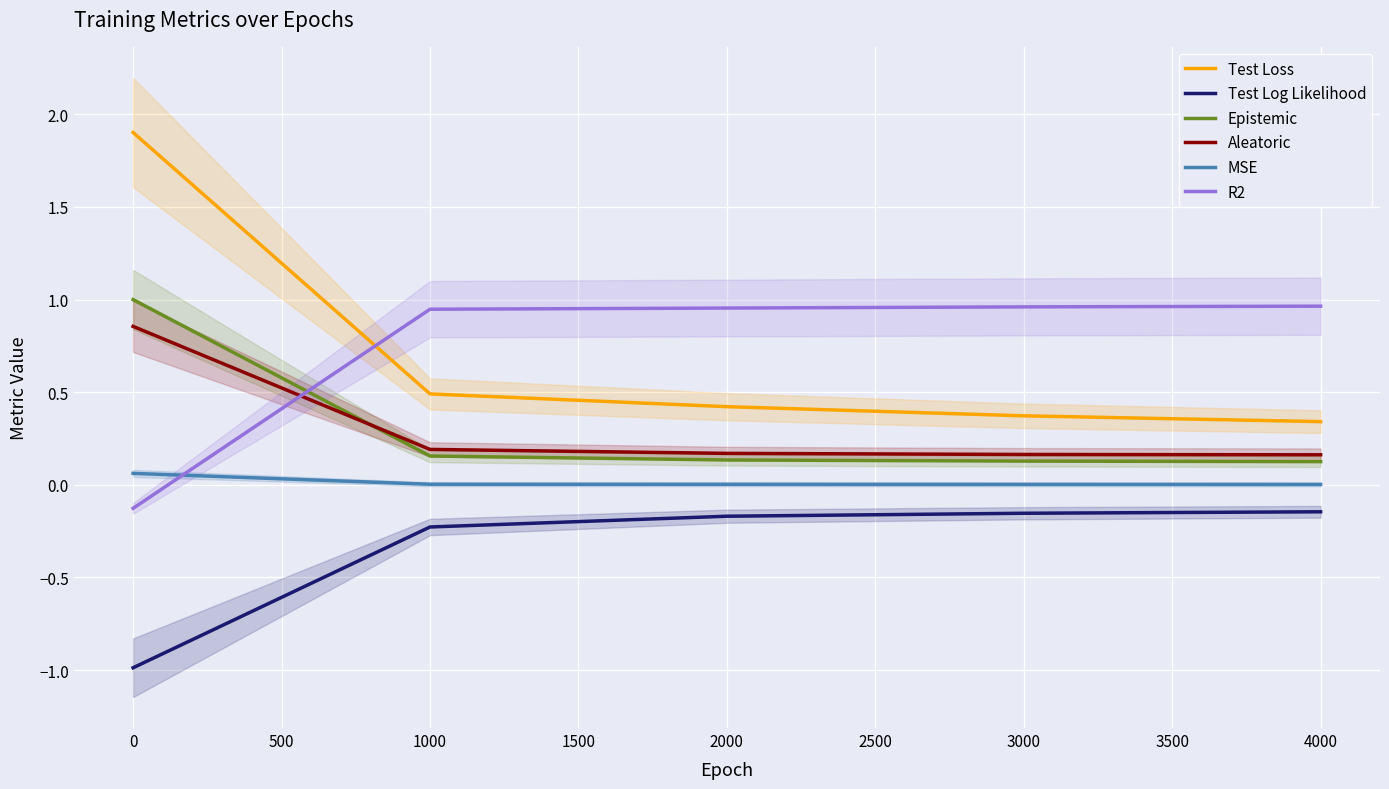

True or false: Aleatoric has a value of 0.2 at 1000.

True